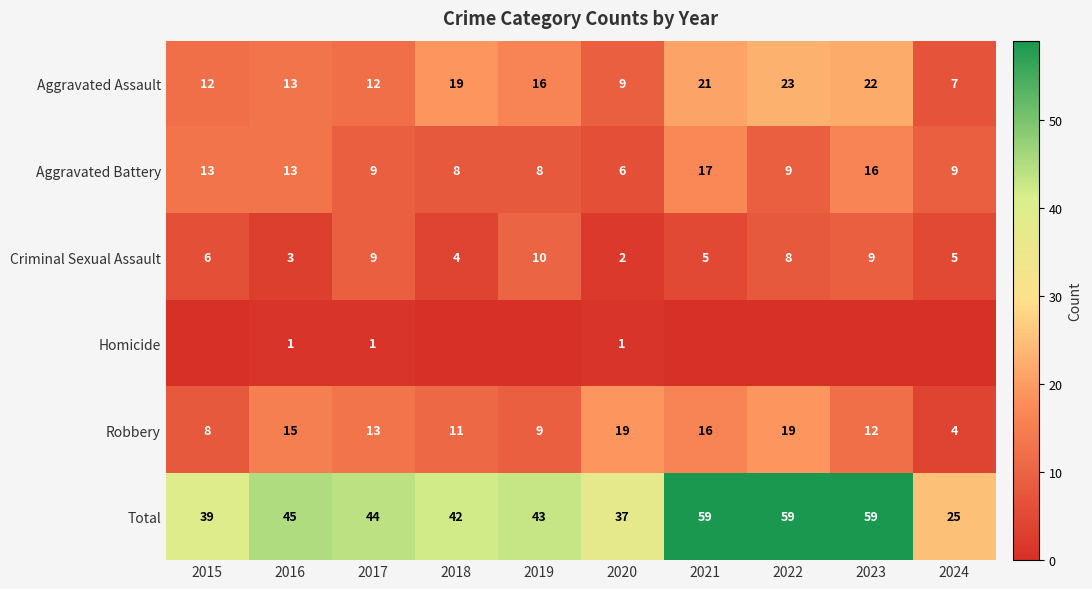

Between 2016 and 2020, which series saw the biggest shift?

Total